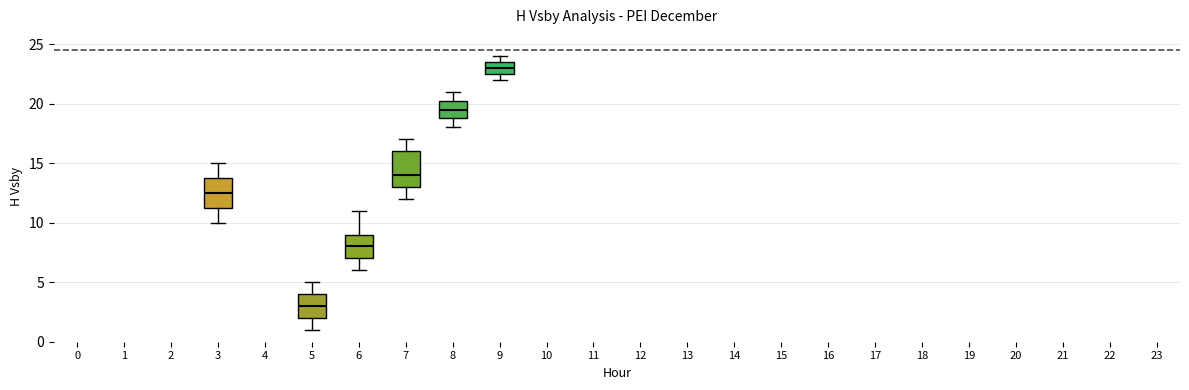

Where is the upper edge of the box at x = 7 on the y-axis? The values are not printed on the chart, so give them approximately, as read against the axis.

16.0